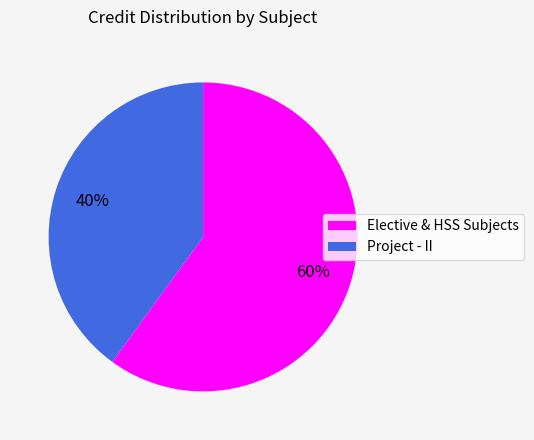

To the nearest percent, what is the difference between the largest and smallest slice percentages?

20%